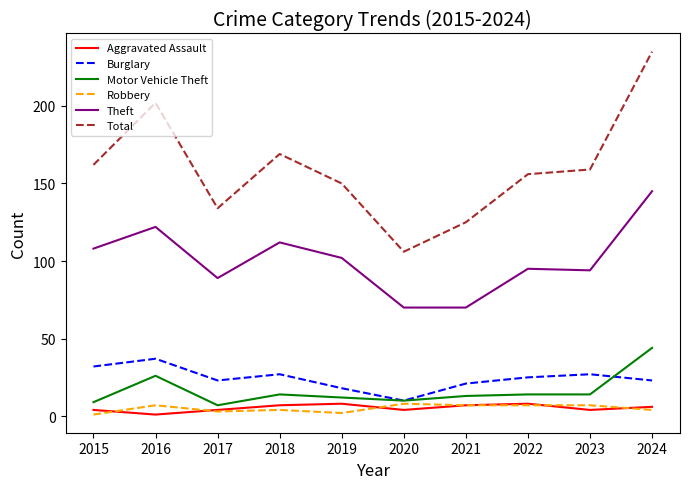

Which series changed the most between 2016 and 2017?

Total